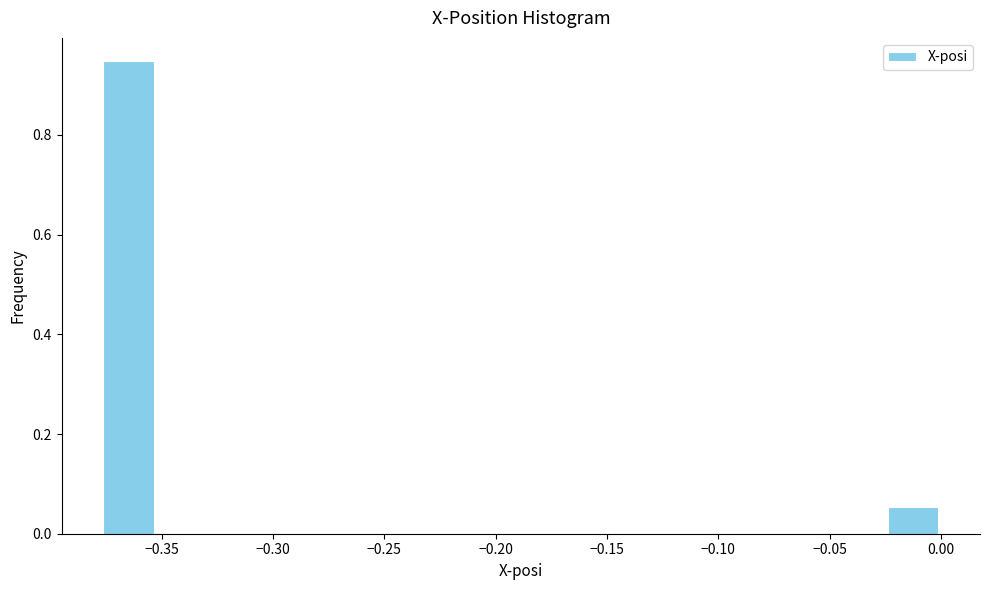

Reading left to right, list every bar in this chart as the range it spans on the x-axis followed by its height. Neither the bar edges nor the heights are printed on the chart, so give them approximately, as read against the axes.

-0.375 to -0.350: 0.94
-0.350 to -0.325: 0
-0.325 to -0.300: 0
-0.300 to -0.275: 0
-0.275 to -0.250: 0
-0.250 to -0.225: 0
-0.225 to -0.200: 0
-0.200 to -0.175: 0
-0.175 to -0.150: 0
-0.150 to -0.125: 0
-0.125 to -0.100: 0
-0.100 to -0.075: 0
-0.075 to -0.050: 0
-0.050 to -0.025: 0
-0.025 to 0.000: 0.06